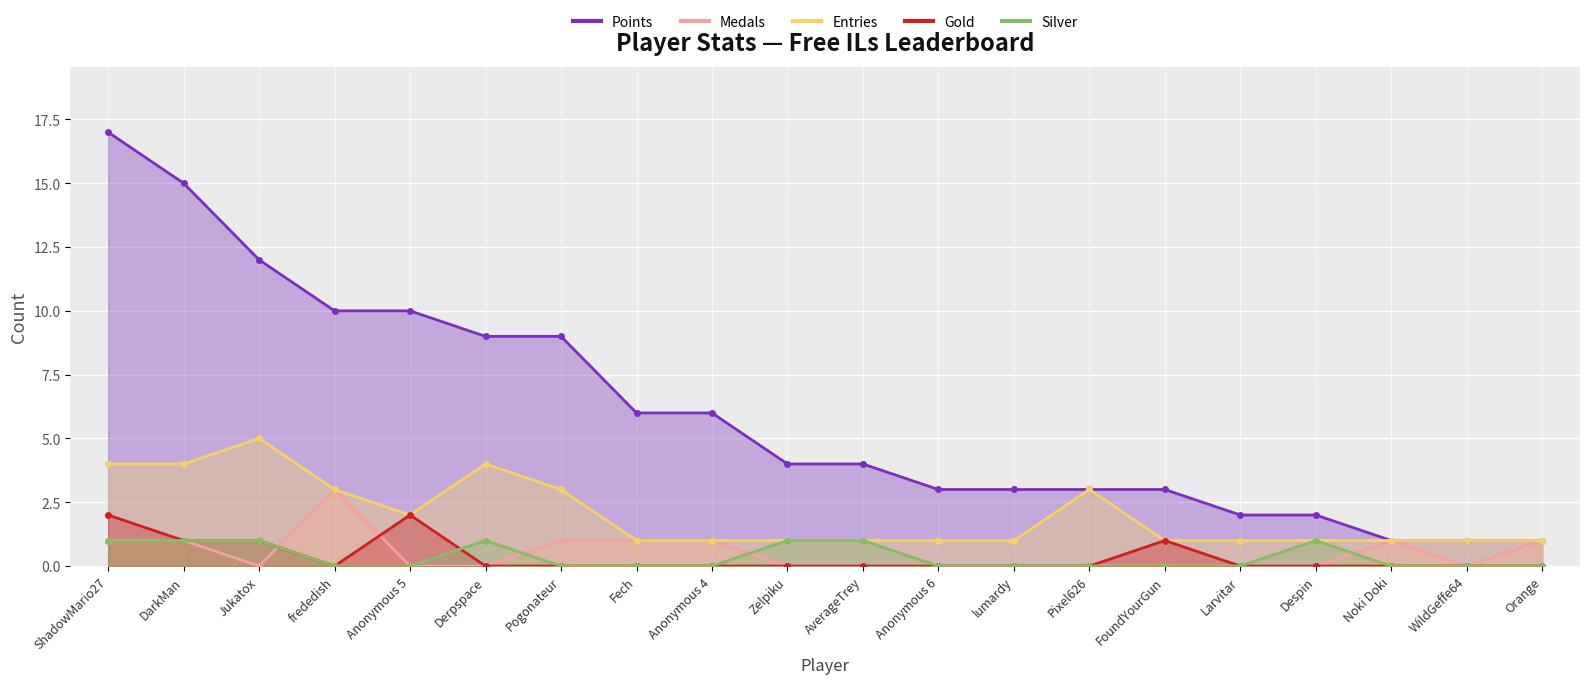

Rank the series at FoundYourGun from highest to lowest value.

Points, Entries, Gold, Medals, Silver